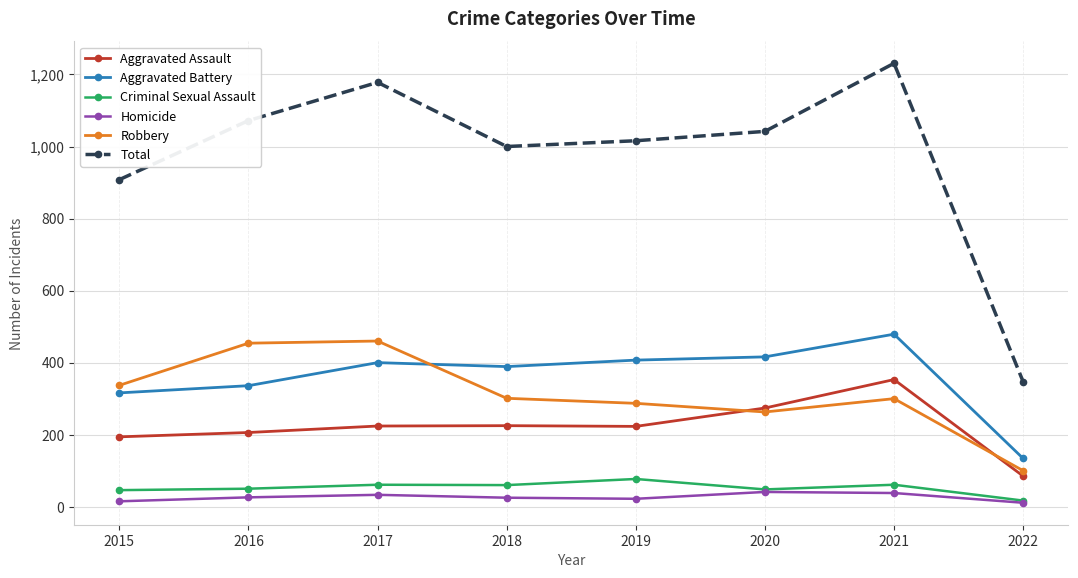

True or false: Total has more than 1 interior local peaks.

True